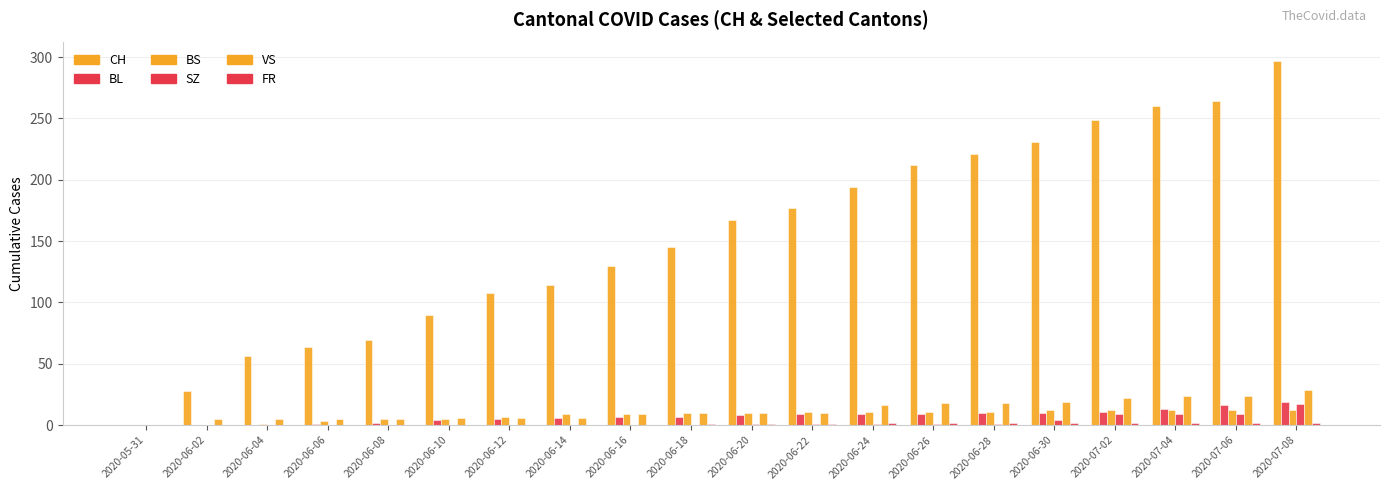

How many groups of bars are there?

20